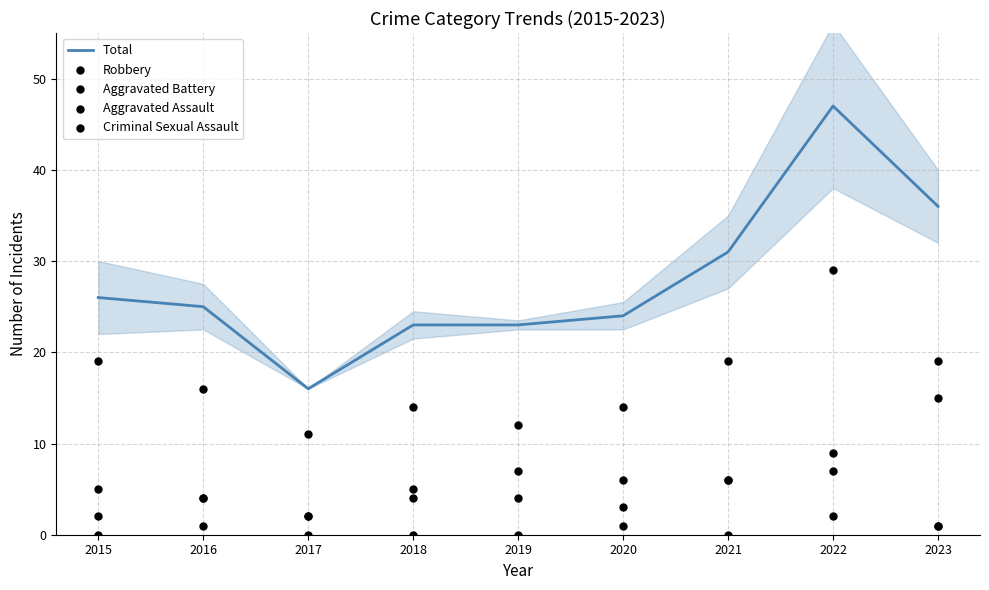

Which series has the largest Y range (max minus min)?

Total